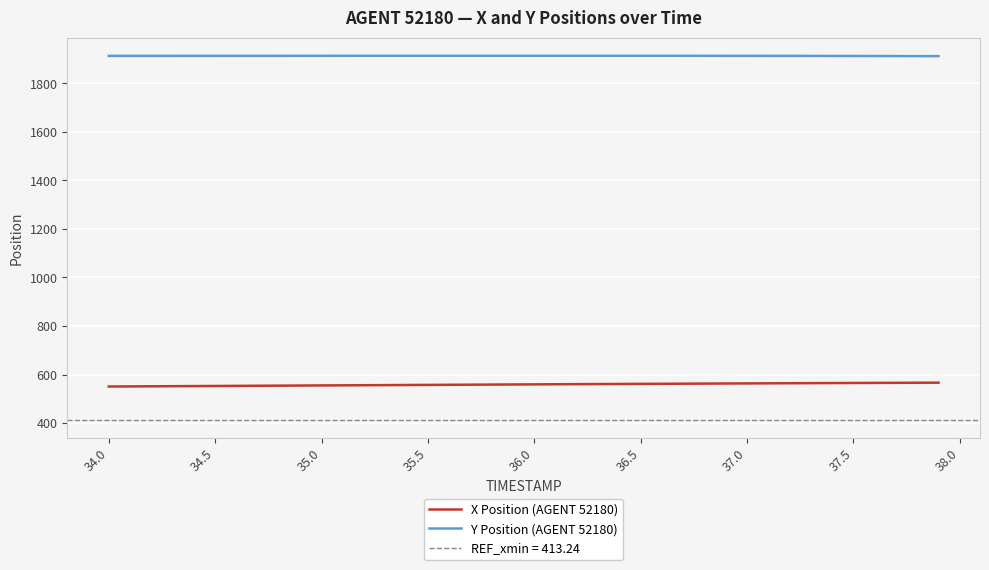

What is the difference between the second highest and second lowest values in the Y Position (AGENT 52180) series?

1.3